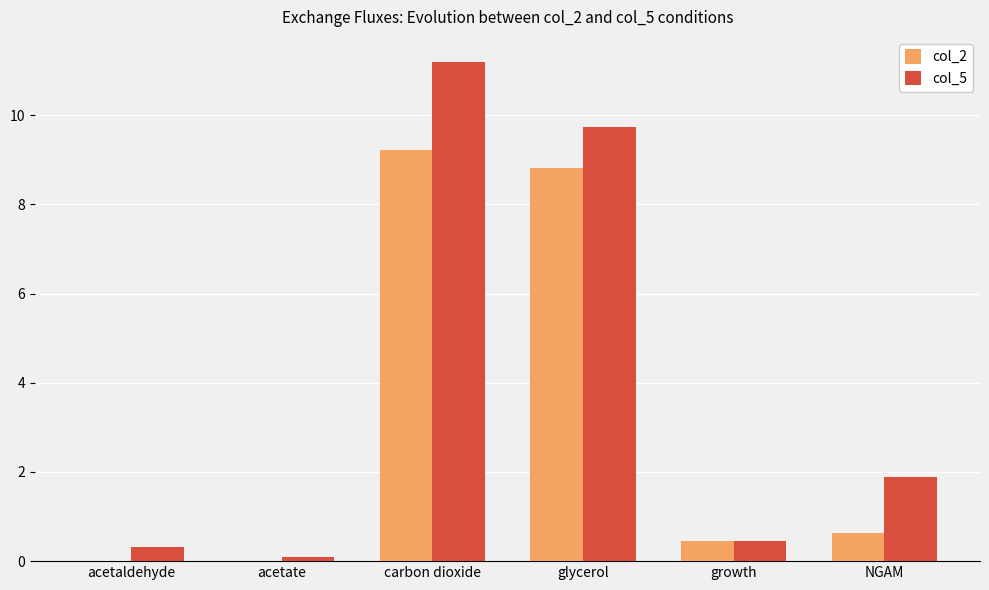

Which category has the highest value in the col_2 series?

carbon dioxide